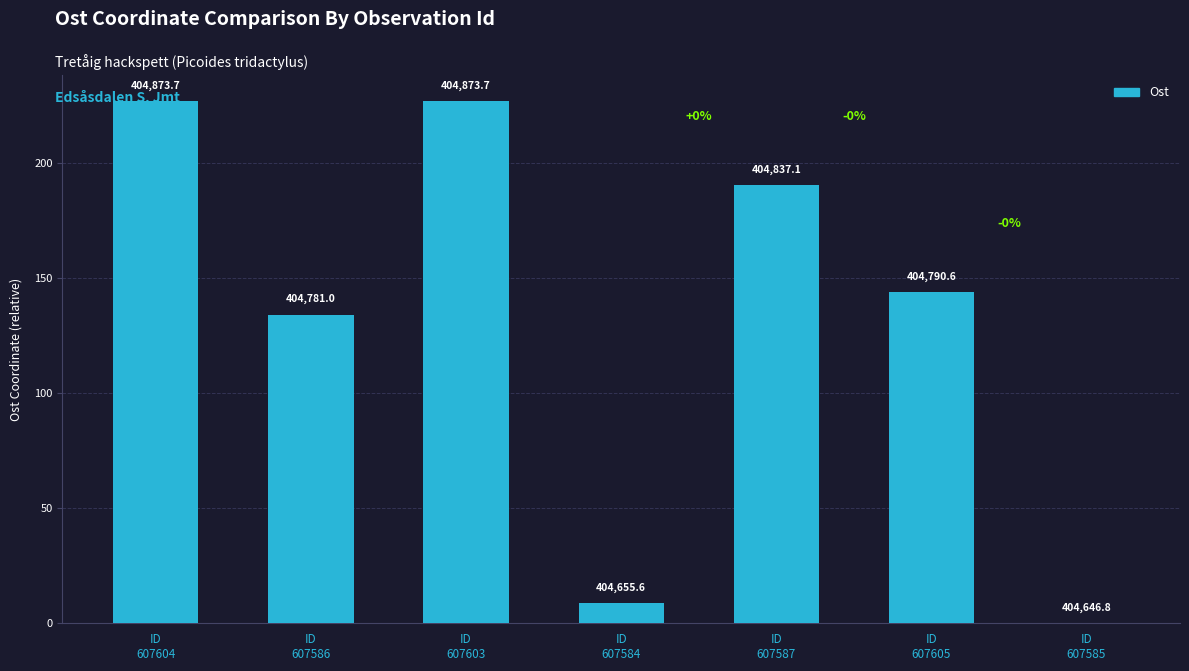

List the labels in order of value, smallest first.

ID
607585, ID
607584, ID
607586, ID
607605, ID
607587, ID
607603, ID
607604